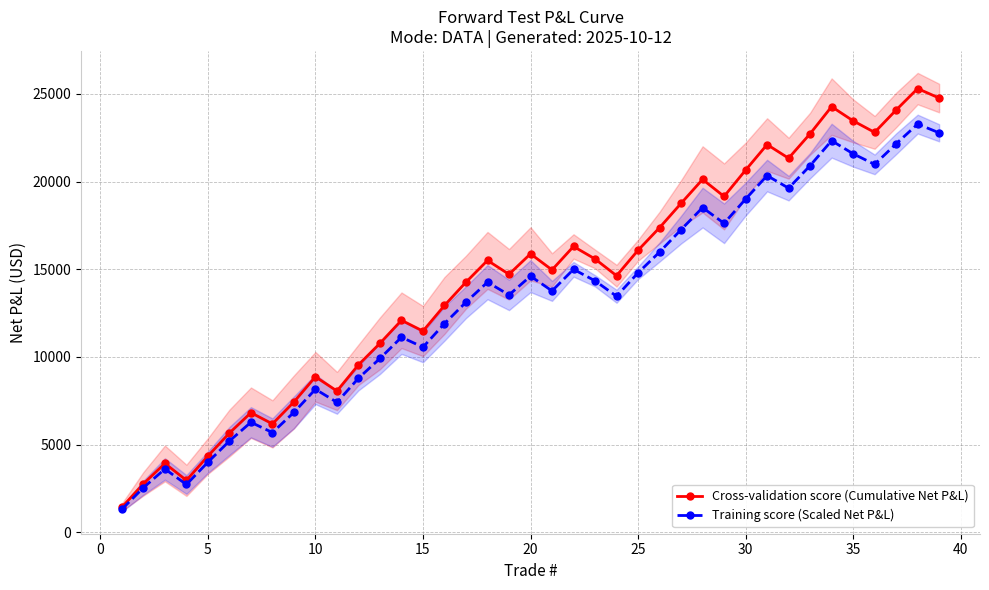

In Cross-validation score (Cumulative Net P&L), how many points are lower than both neighbors (excluding endpoints)?

10